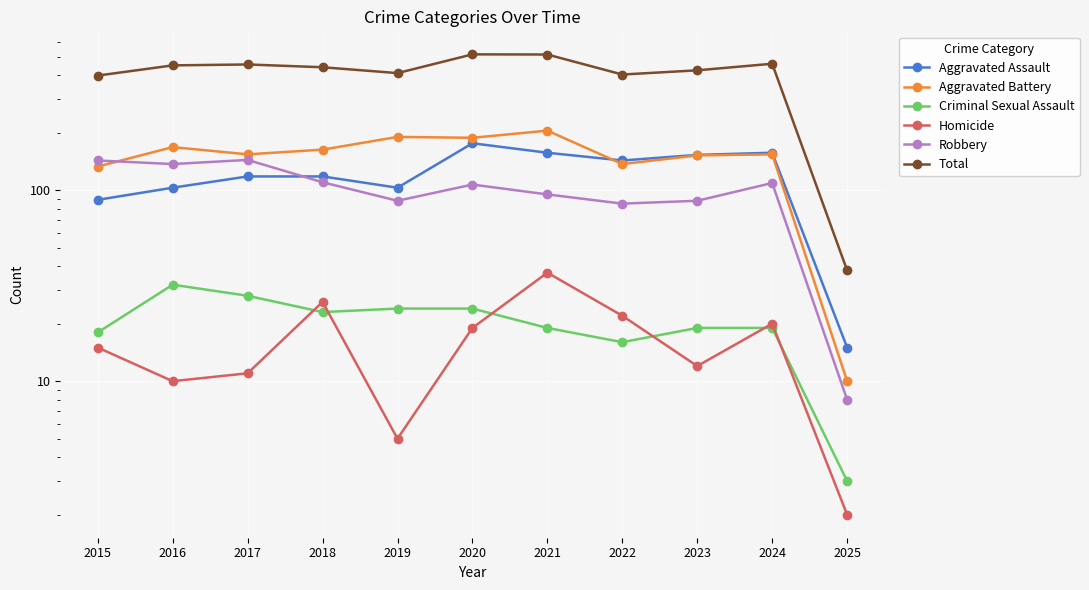

Where is the first local maximum for Aggravated Assault?

2020